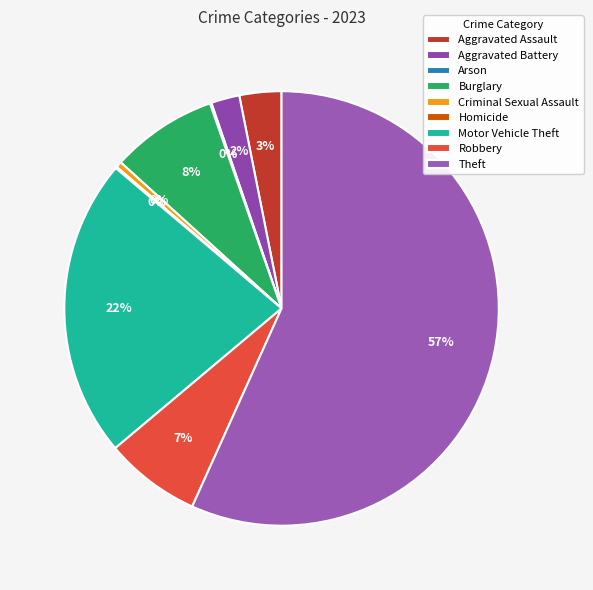

Which slice represents more than half of the pie?

Theft